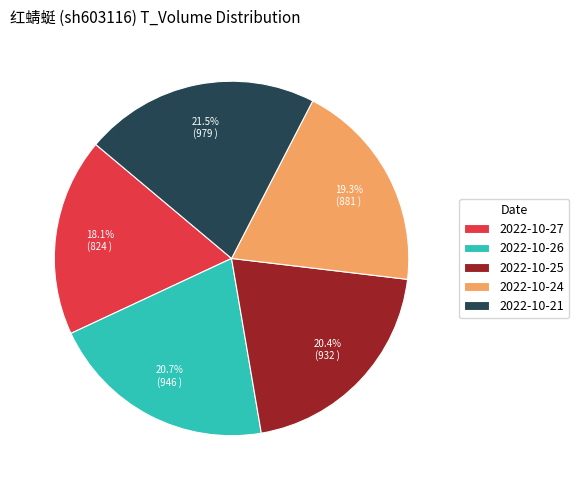

Between 2022-10-27 and 2022-10-25, which is larger?

2022-10-25